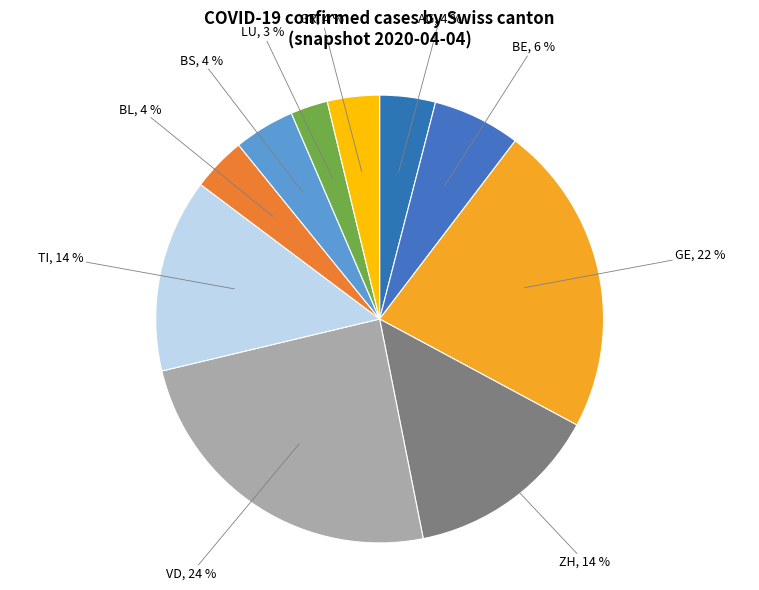

Is the sum of GE and BS greater than half?

No